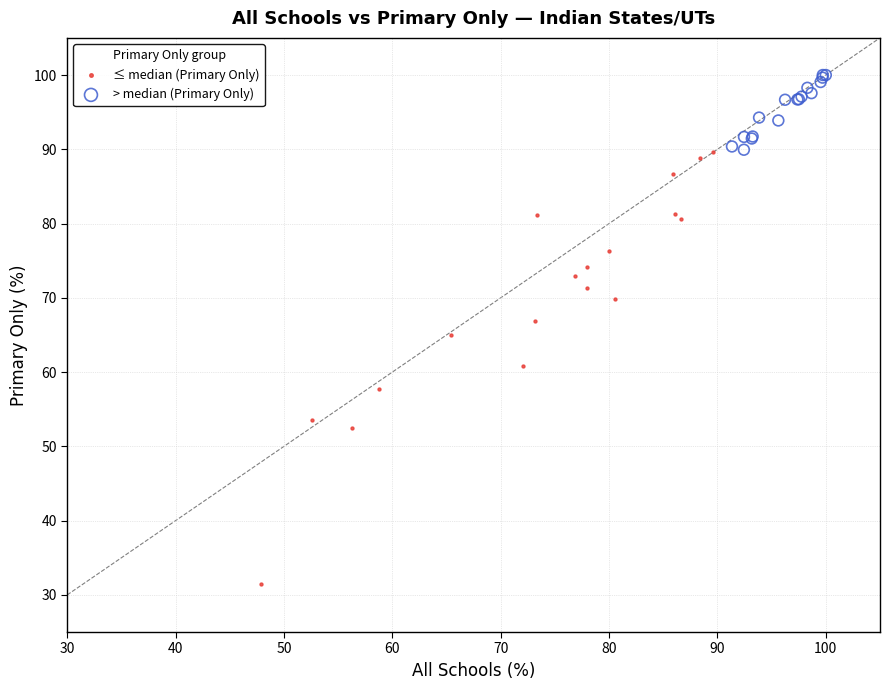

Which series has the widest spread of Y values?

≤ median (Primary Only)